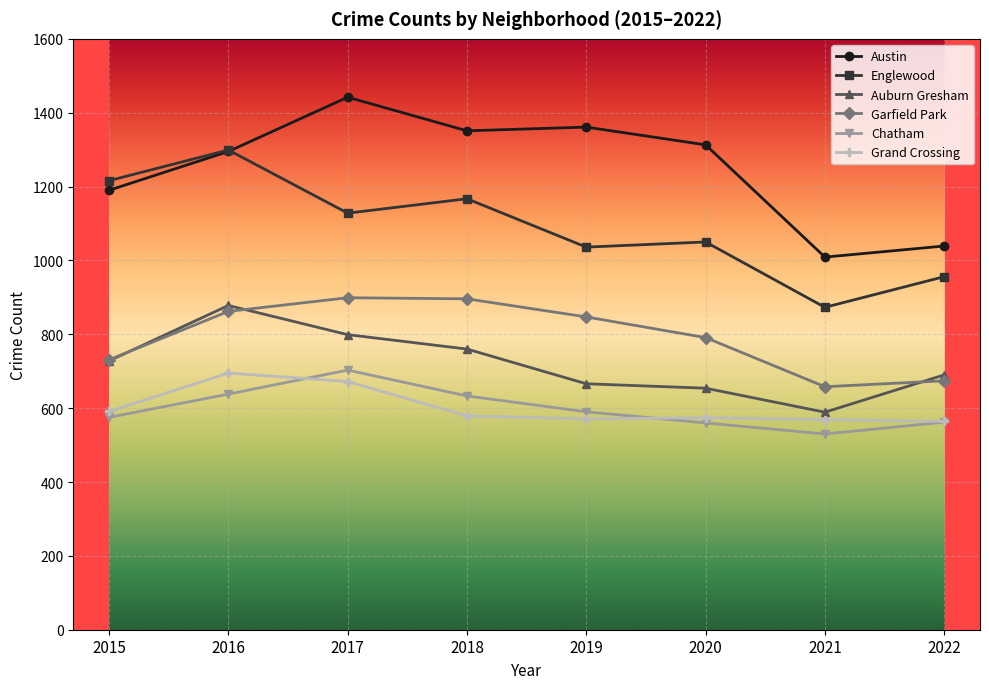

True or false: Chatham and Auburn Gresham cross at least once.

False